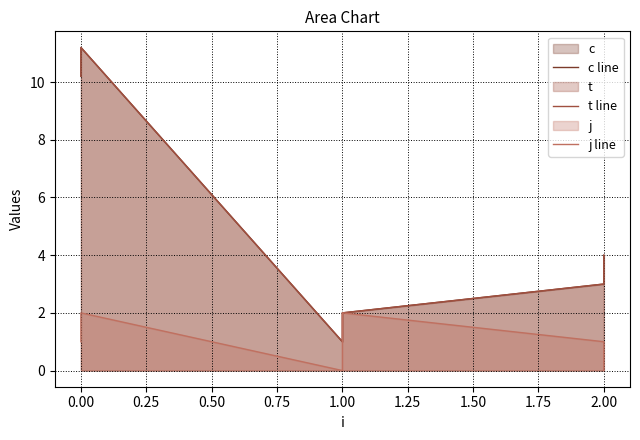

What is the average value of the j line series?

1.0